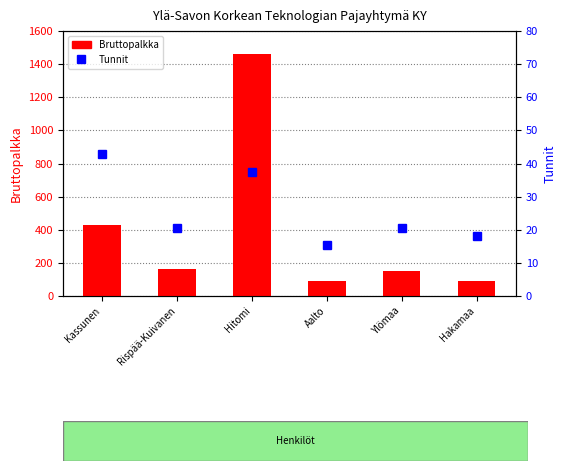

What is the label of the 3rd bar from the left?

Hitomi